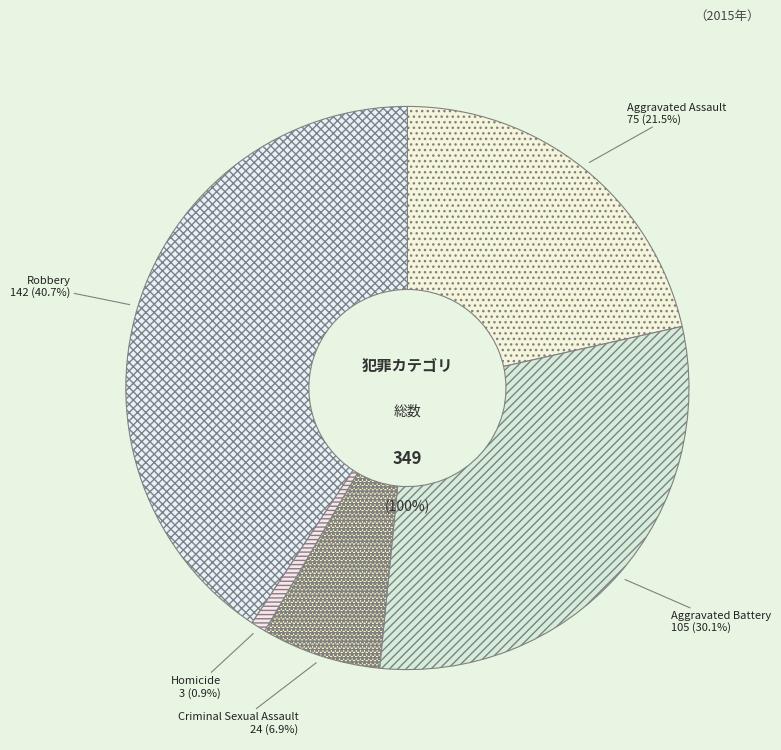

Is there any slice that represents more than half of the pie?

No